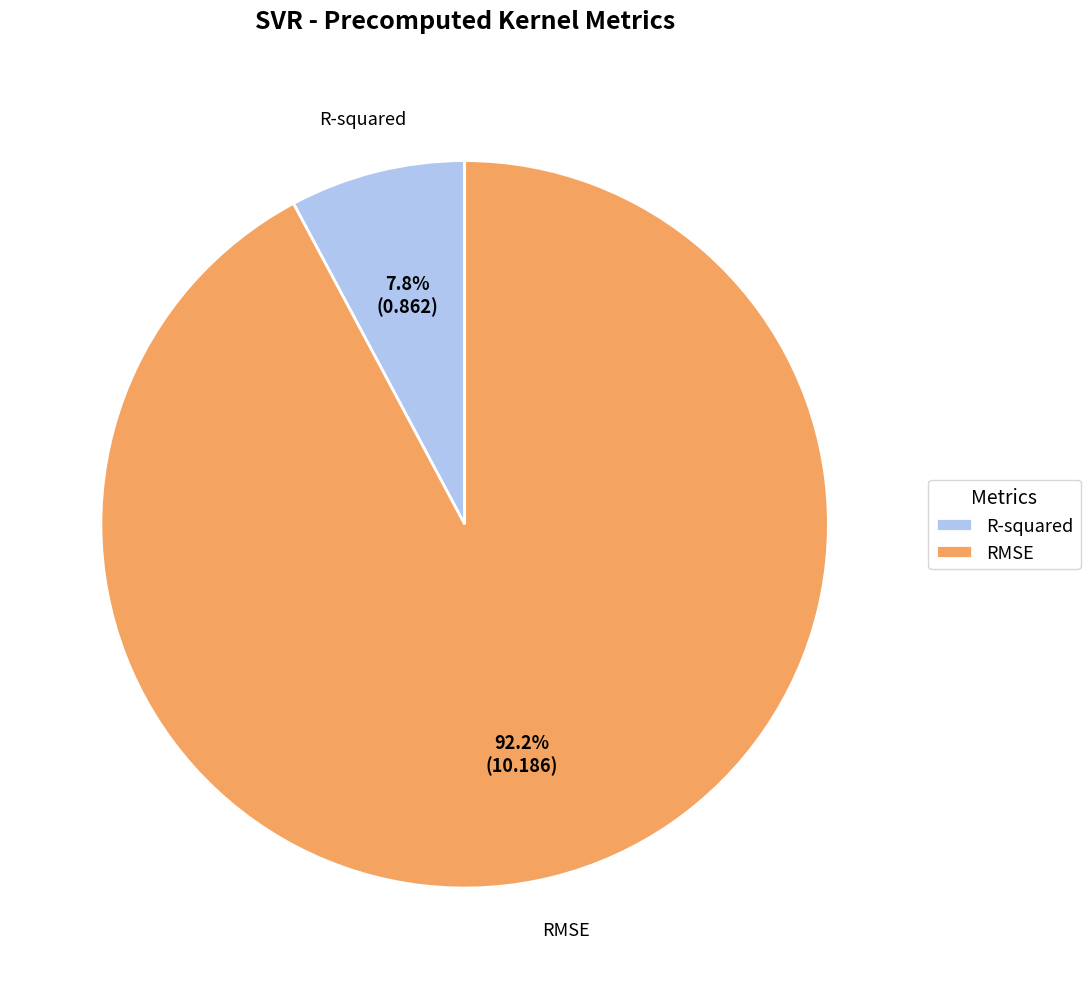

How many segments does this pie chart have?

2